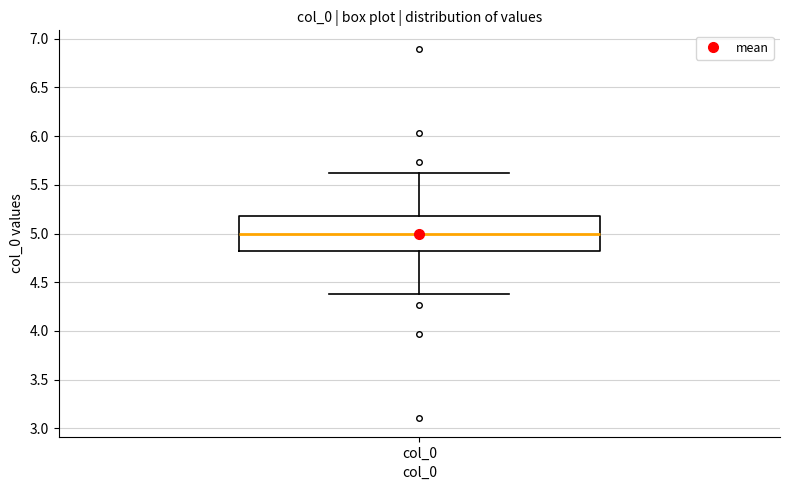

Where is the upper edge of the box for col_0 on the y-axis? The values are not printed on the chart, so give them approximately, as read against the axis.

5.2